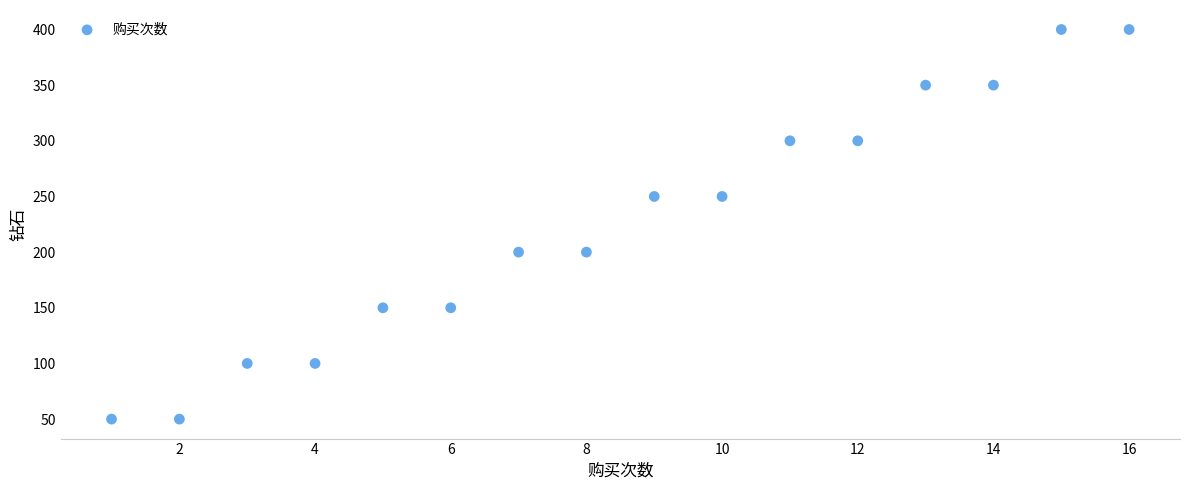

What is the range of X values (max minus min)?

15